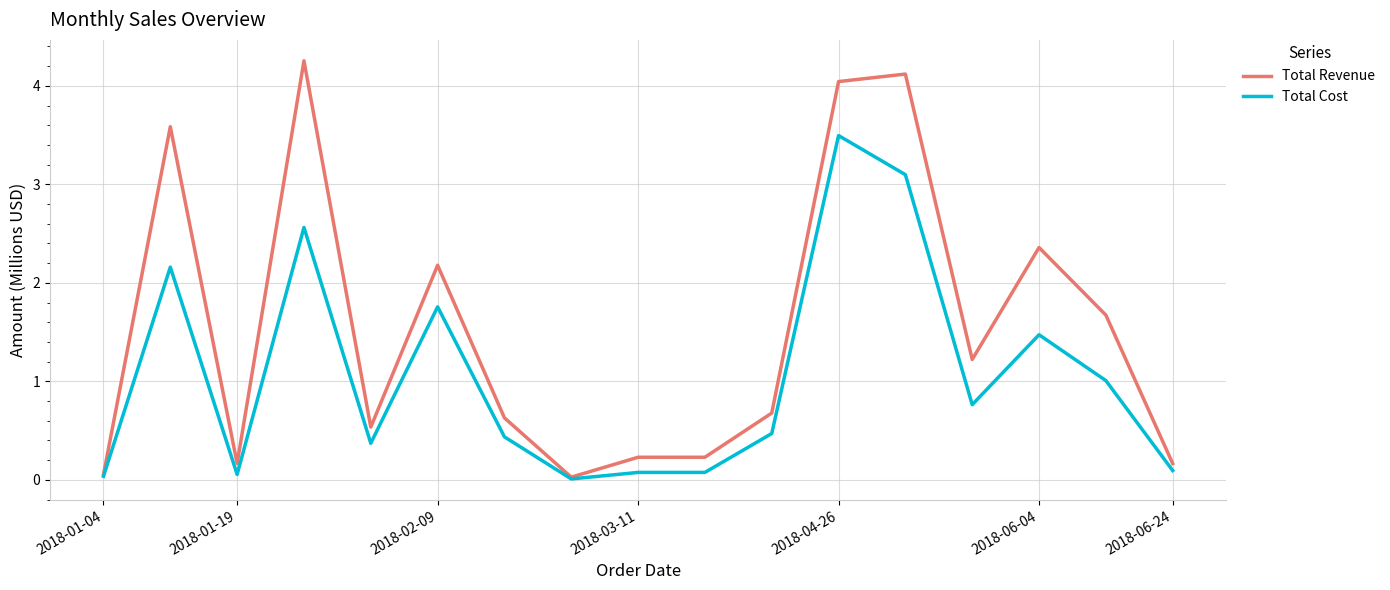

Which series has the largest range (max minus min)?

Total Revenue